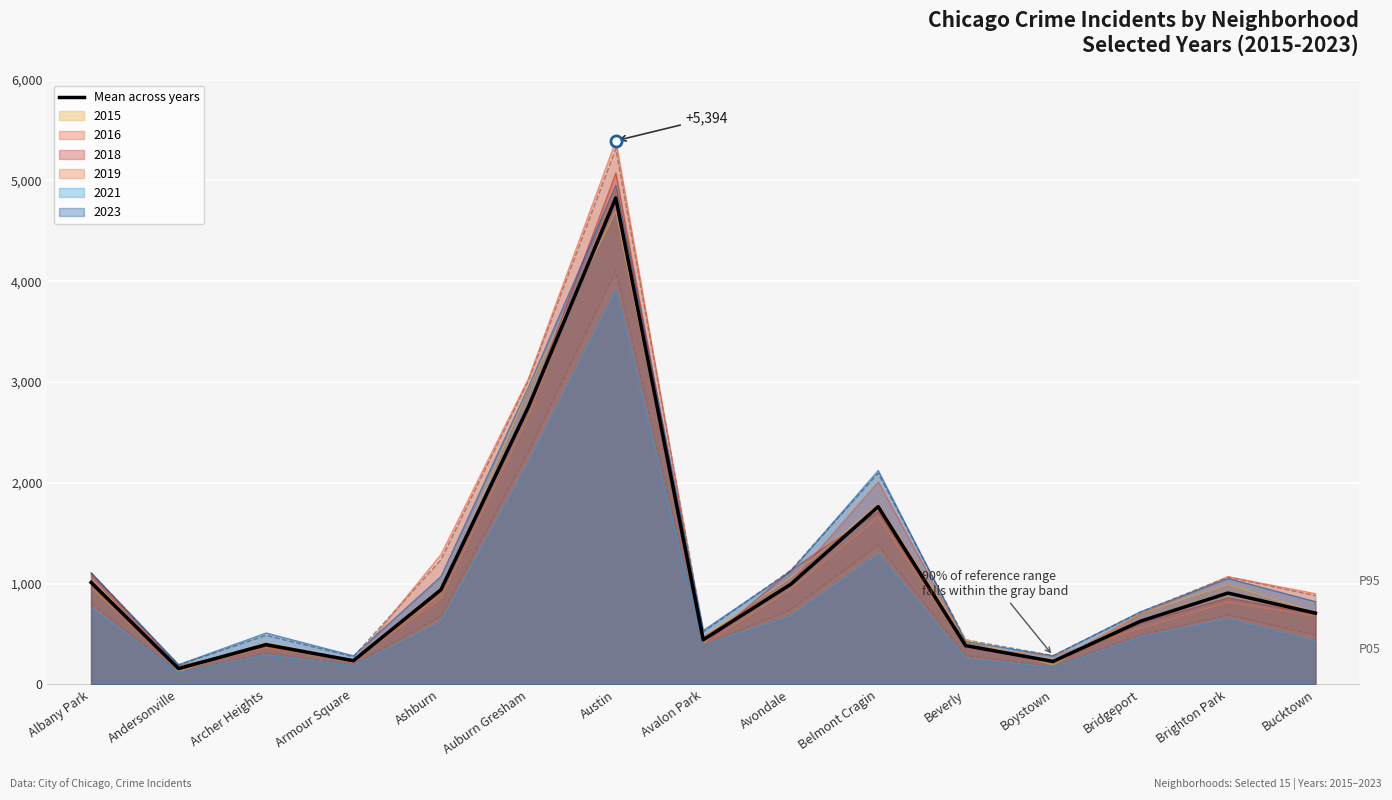

What is the difference between the maximum and minimum values?

4669.8